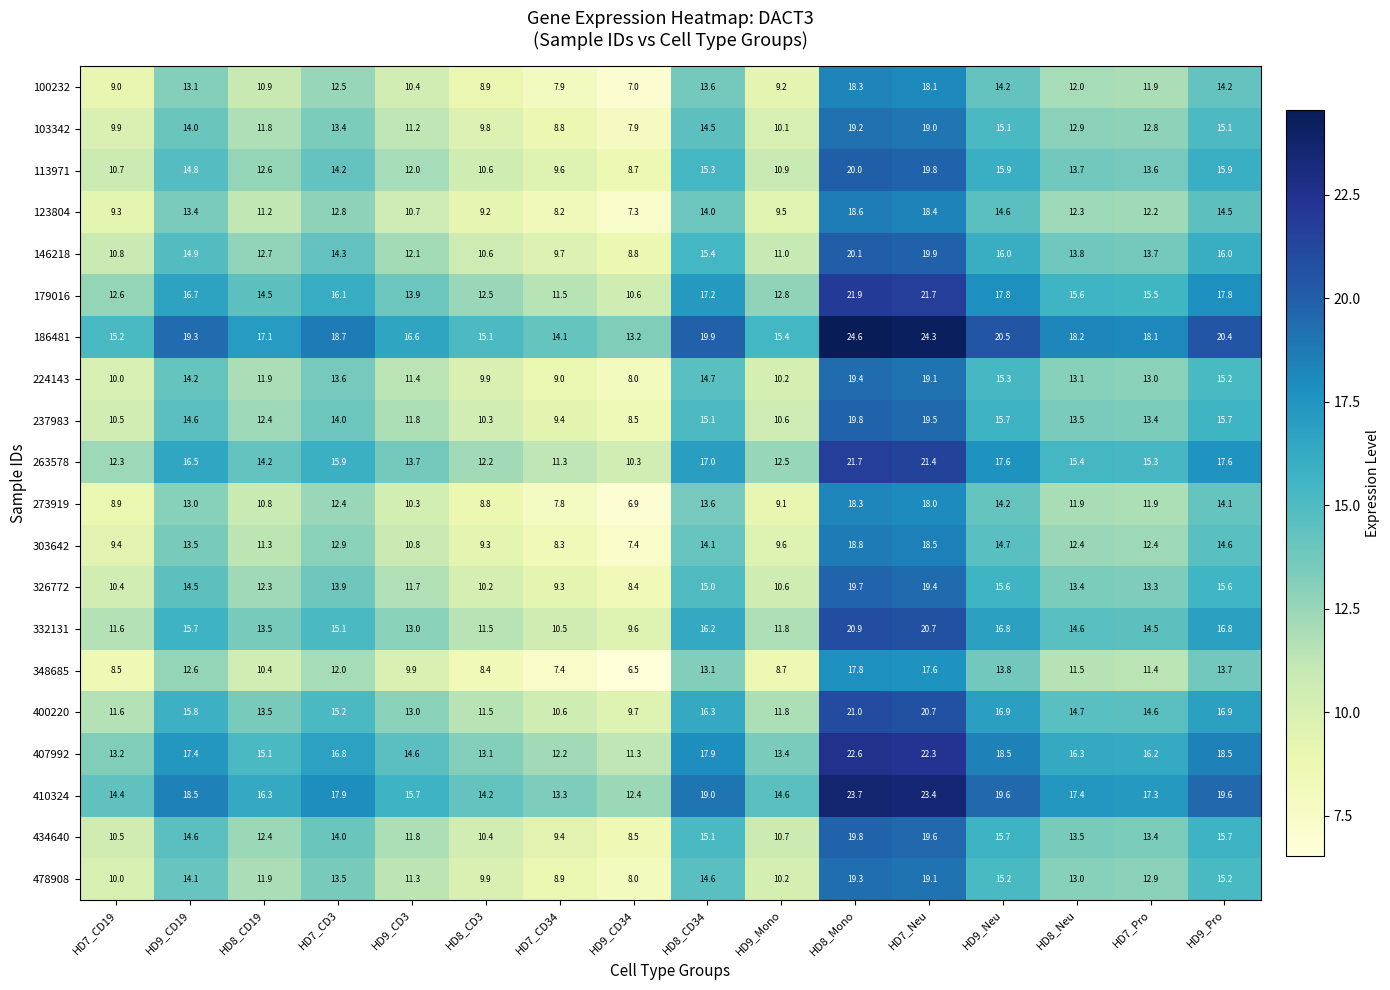

What is the difference between the maximum and minimum values in the 263578 series?

11.4